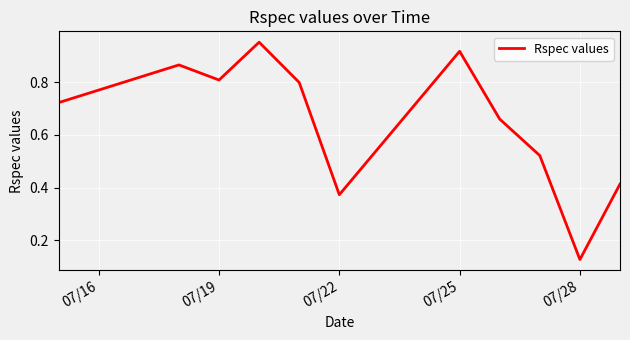

Does the chart display data point markers on the line(s)?

No